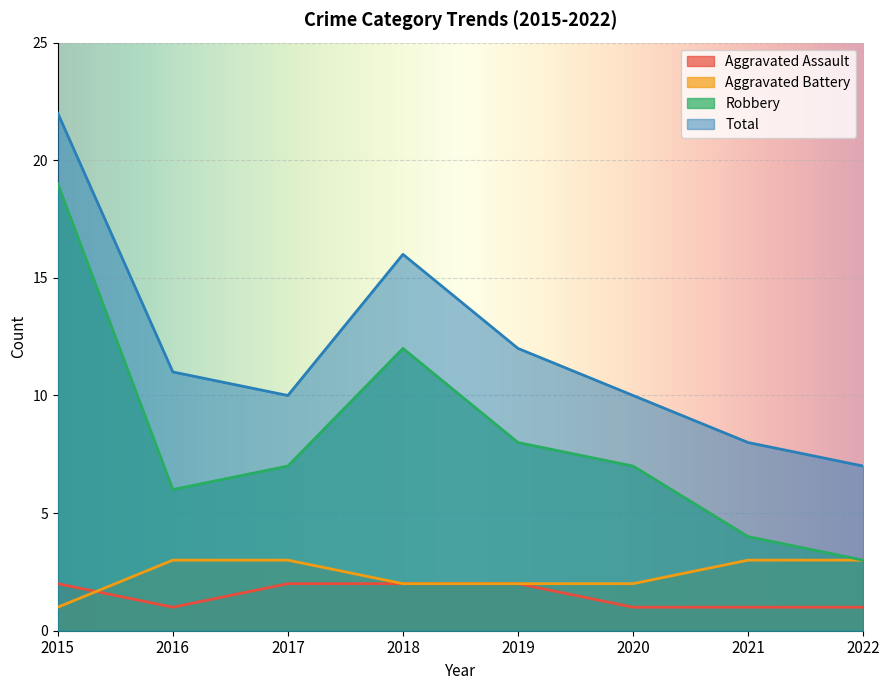

How many lines are shown in the chart?

4